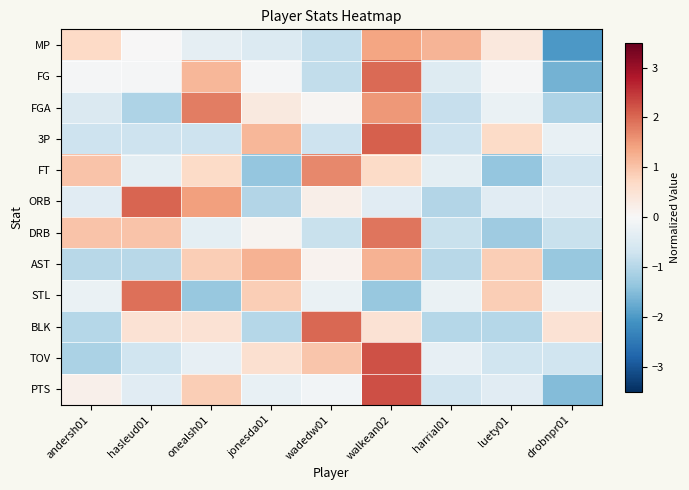

What is the total value across all series at hasleud01?

1.2